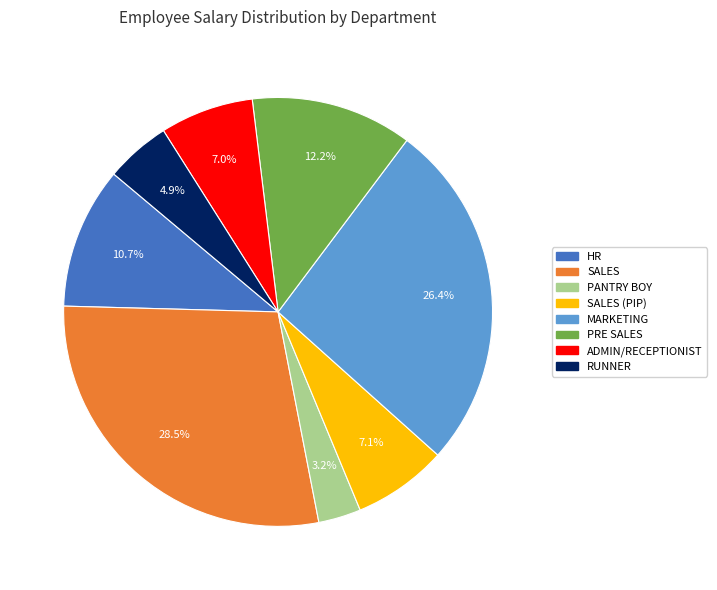

Count the number of slices in the pie.

8